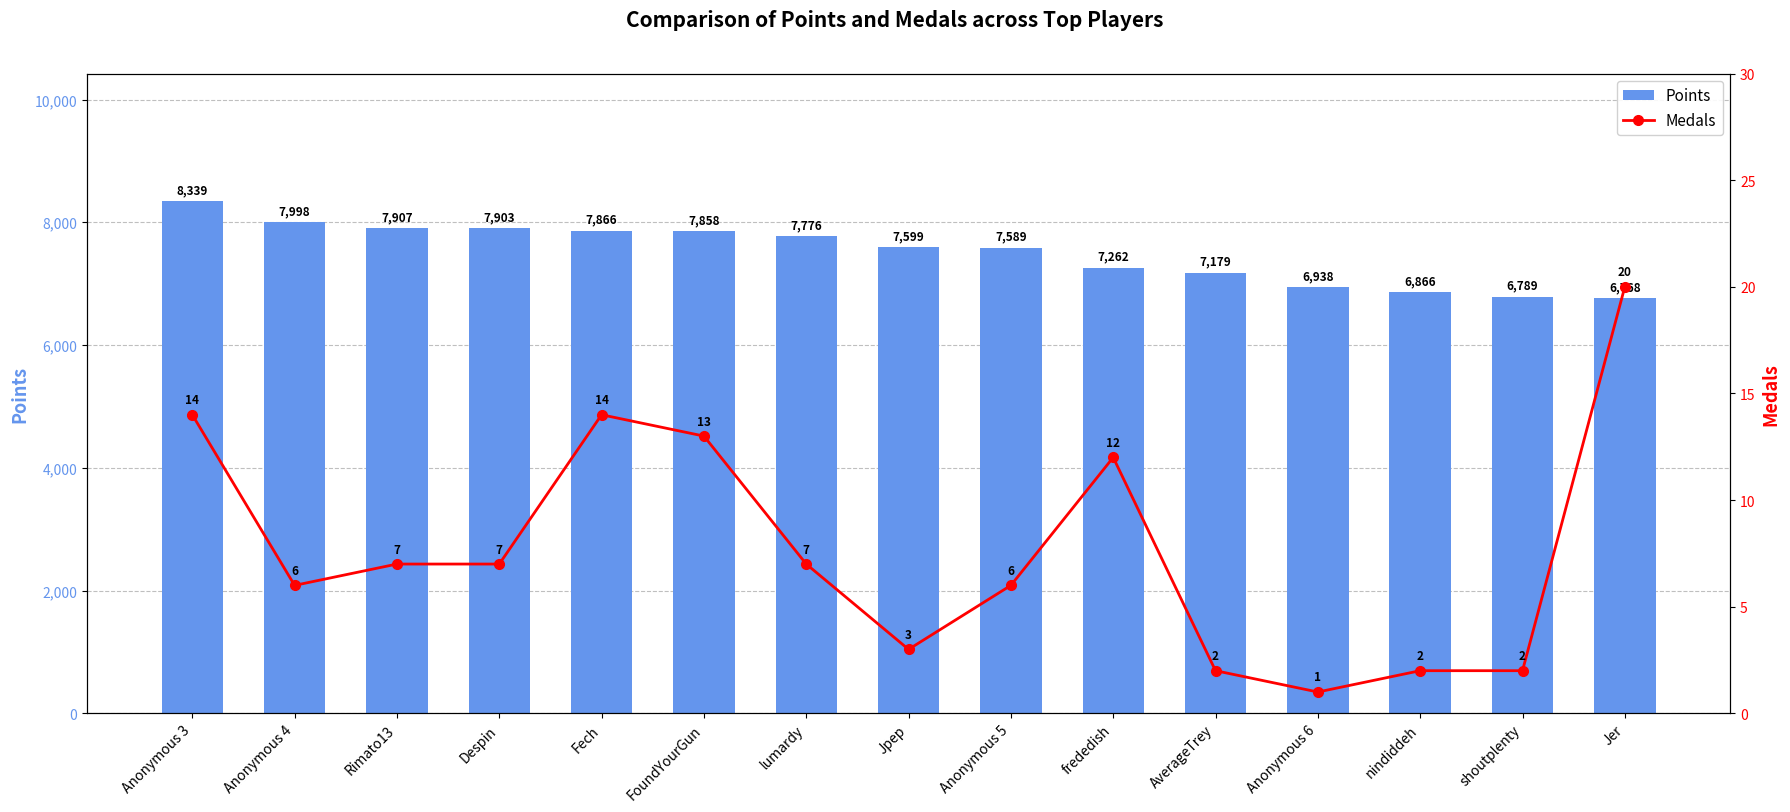

Is it true that Medals equals 3 at Jpep?

True